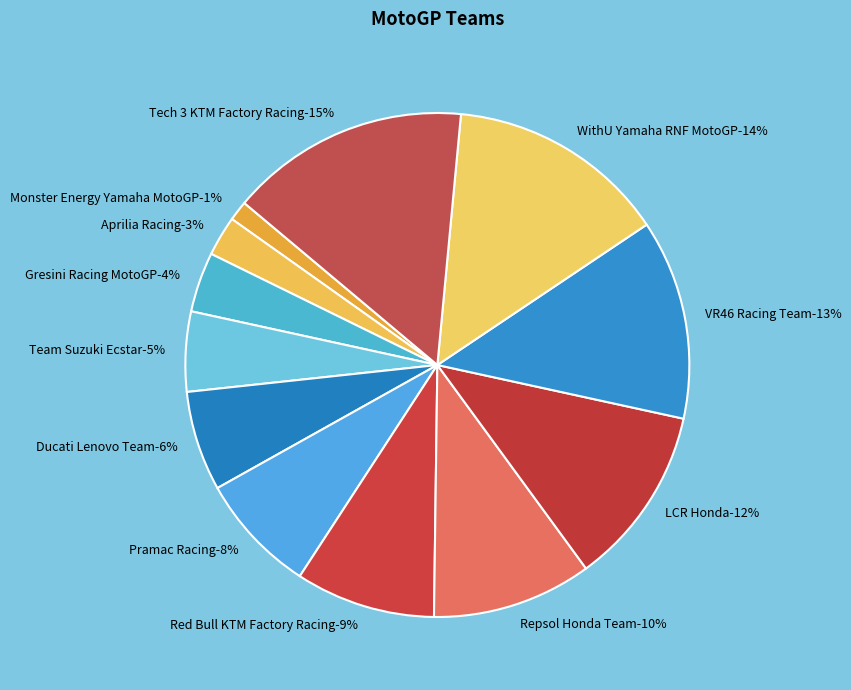

Which slice is the largest?

Tech 3 KTM Factory Racing